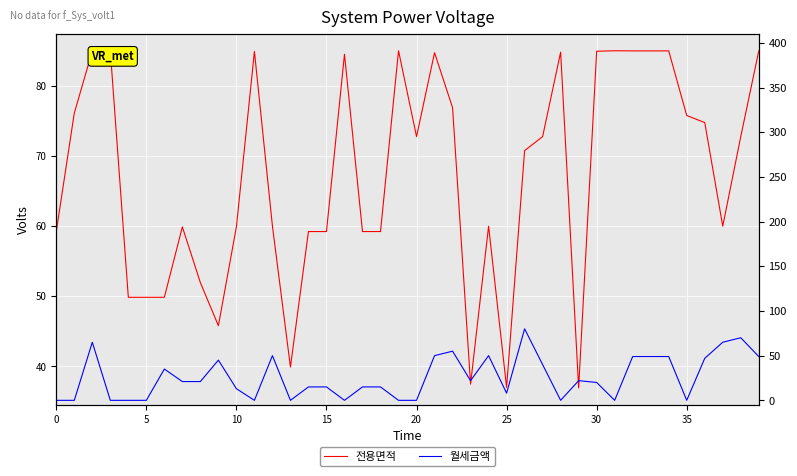

Is the value of 월세금액 at 20 greater than the value of 전용면적 at 11?

No